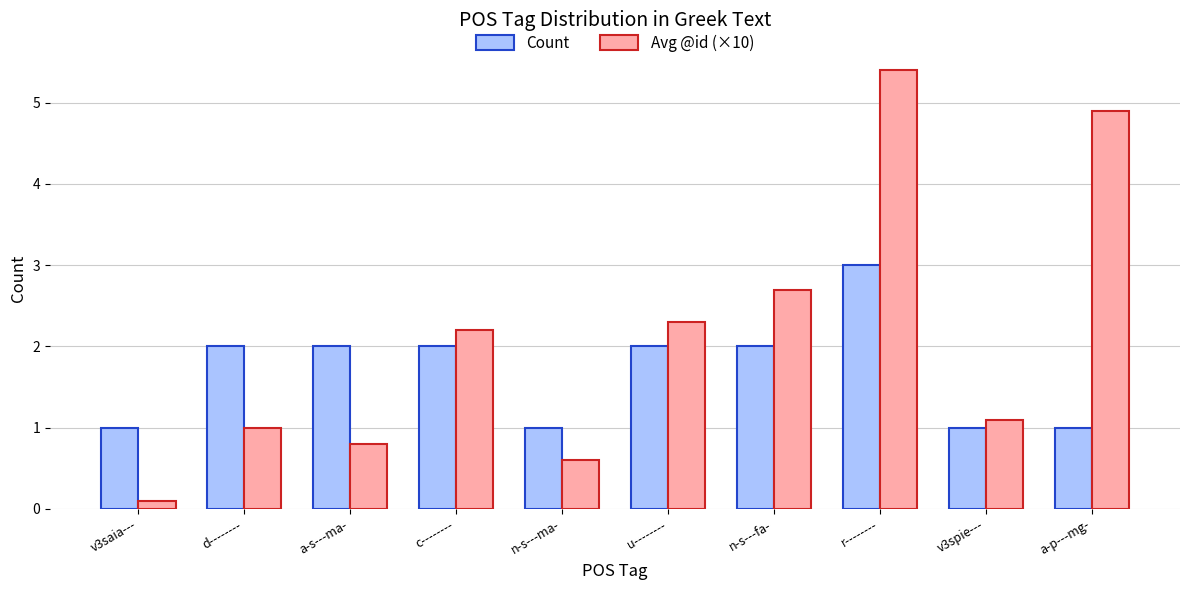

Is the value of Avg @id (×10) at v3spie--- greater than the value of Count at a-p---mg-?

Yes